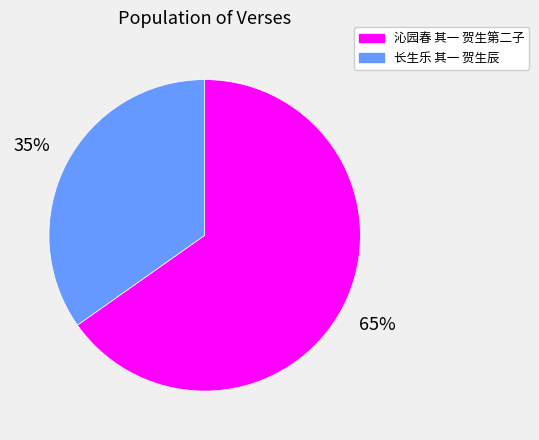

Which slice is the largest?

沁园春 其一 贺生第二子